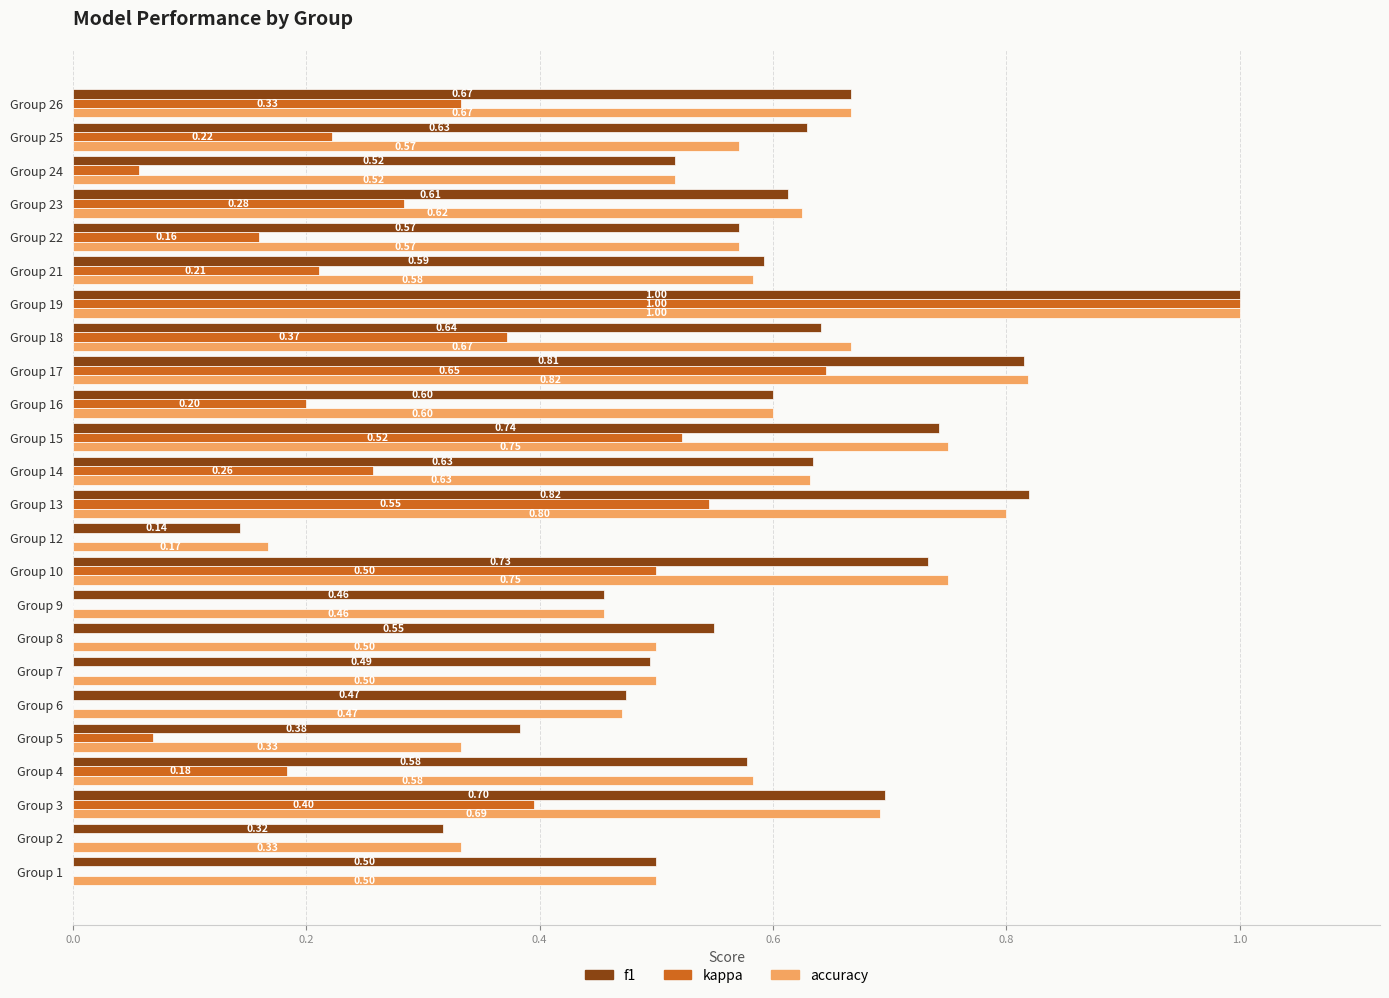

Which series has the largest total across all categories?

f1